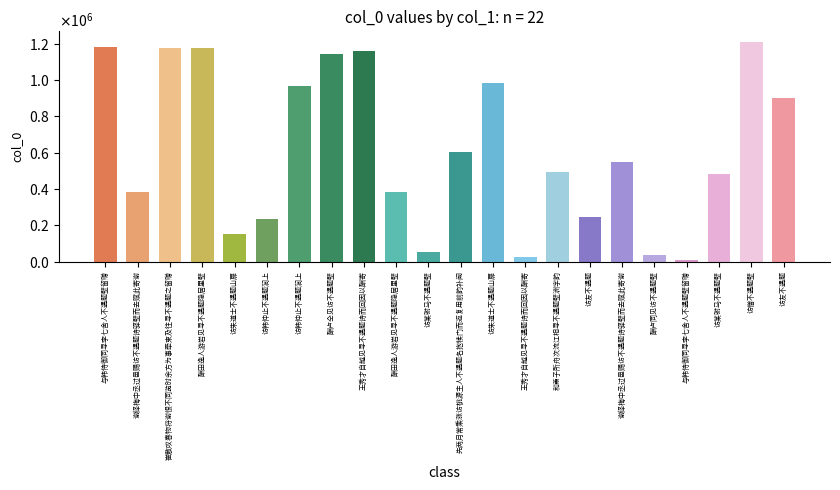

What is the difference between the values at 访韩仲止不遇题涧上 and 酬田逸人游岩见寻不遇题隐居里壁?

585845